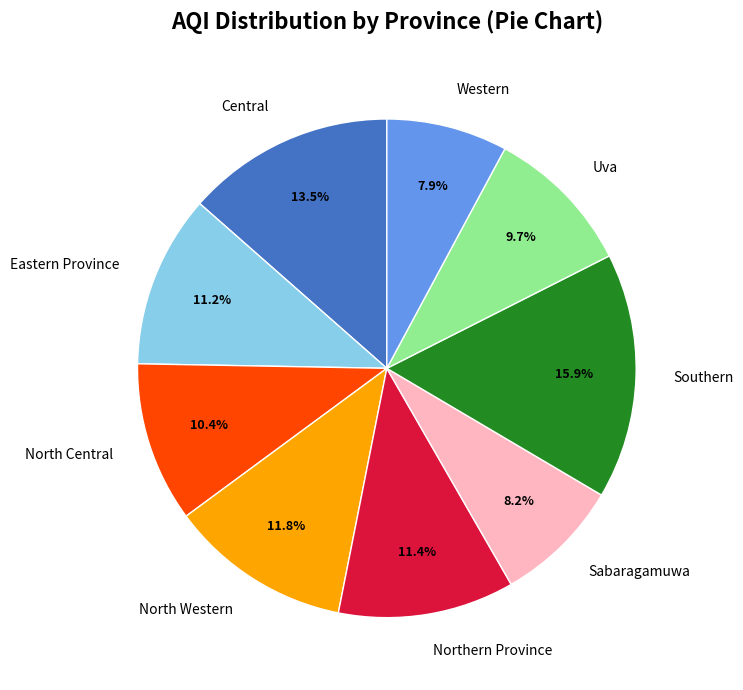

How much of the chart is everything except Southern?

84.1%